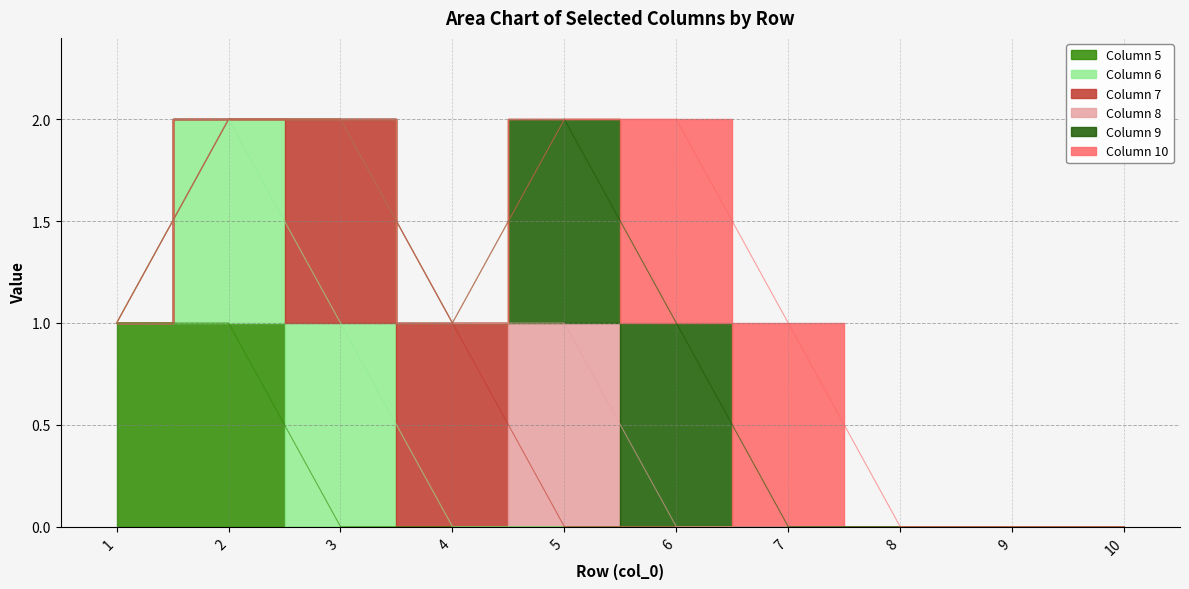

True or false: 5 has more than 2 interior local peaks.

False